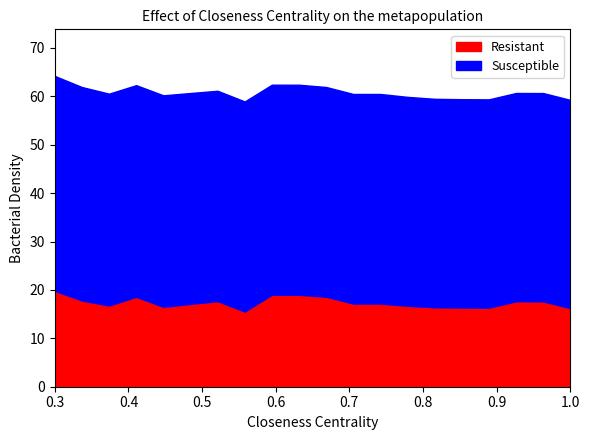

What is the difference between the maximum and minimum values in the Resistant series?

4.3